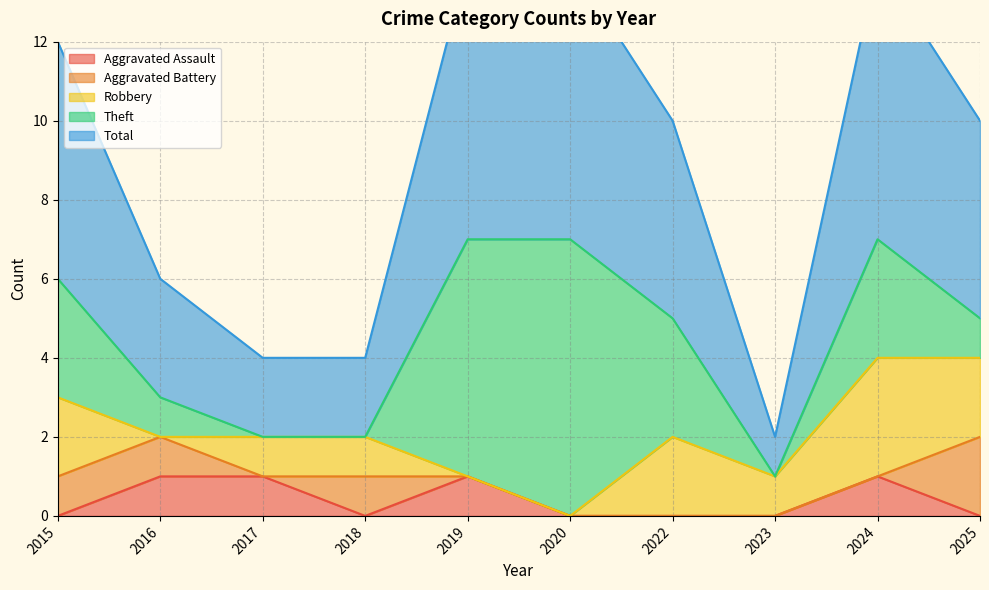

What is the spread (max minus min) of values at 2023?

1